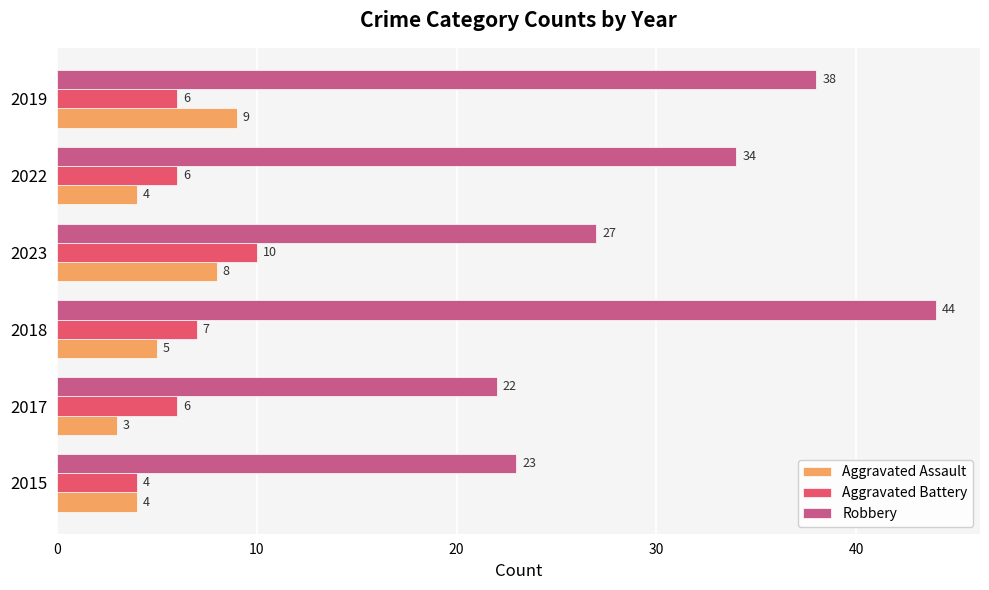

What is the minimum value for Aggravated Assault?

3